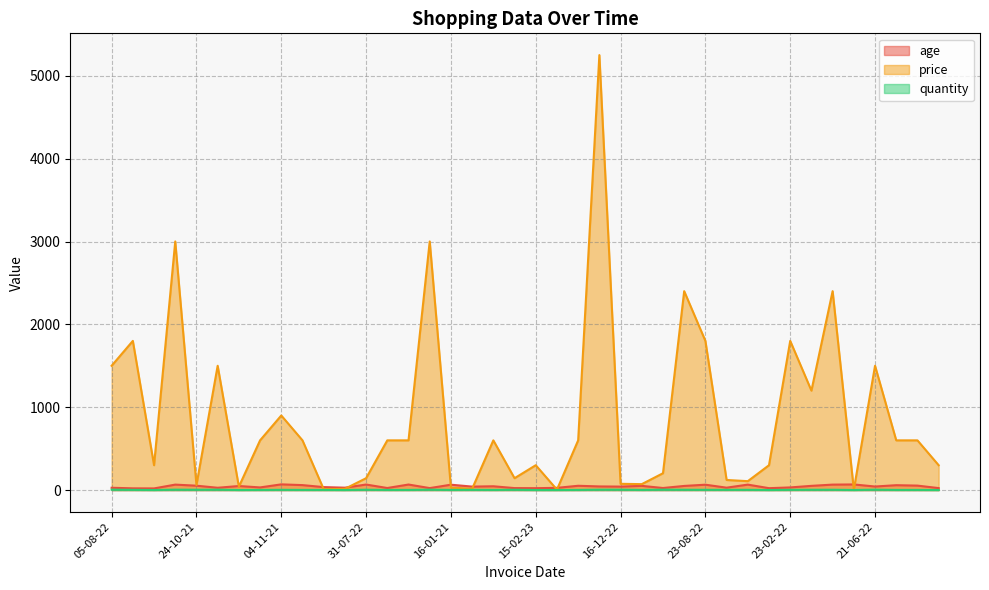

True or false: price has a value of 1200.3 at 11-07-21.

True